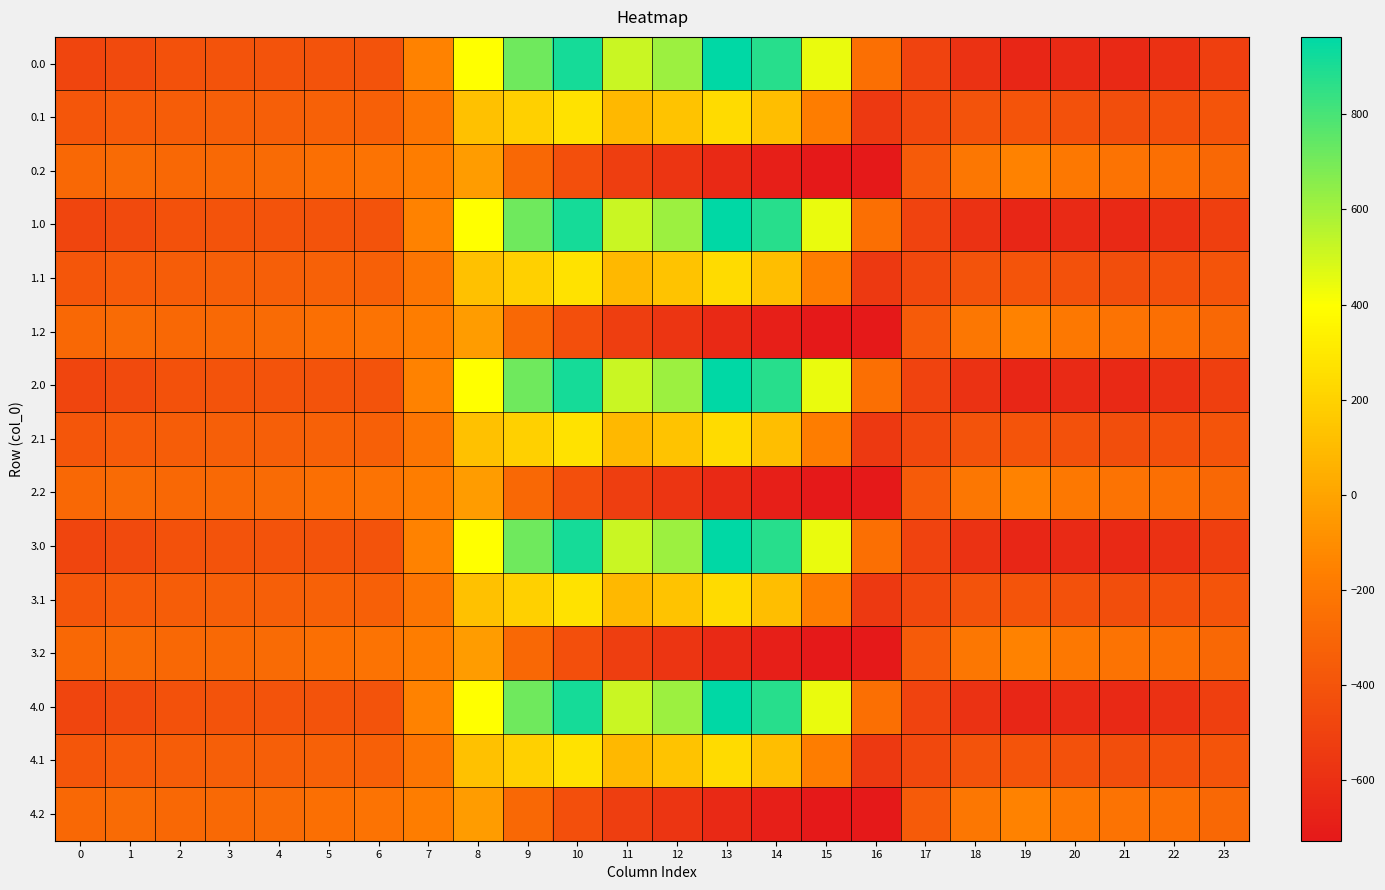

Rank the series at 23 from lowest to highest value.

0.0, 1.0, 2.0, 3.0, 4.0, 0.1, 1.1, 2.1, 3.1, 4.1, 0.2, 1.2, 2.2, 3.2, 4.2